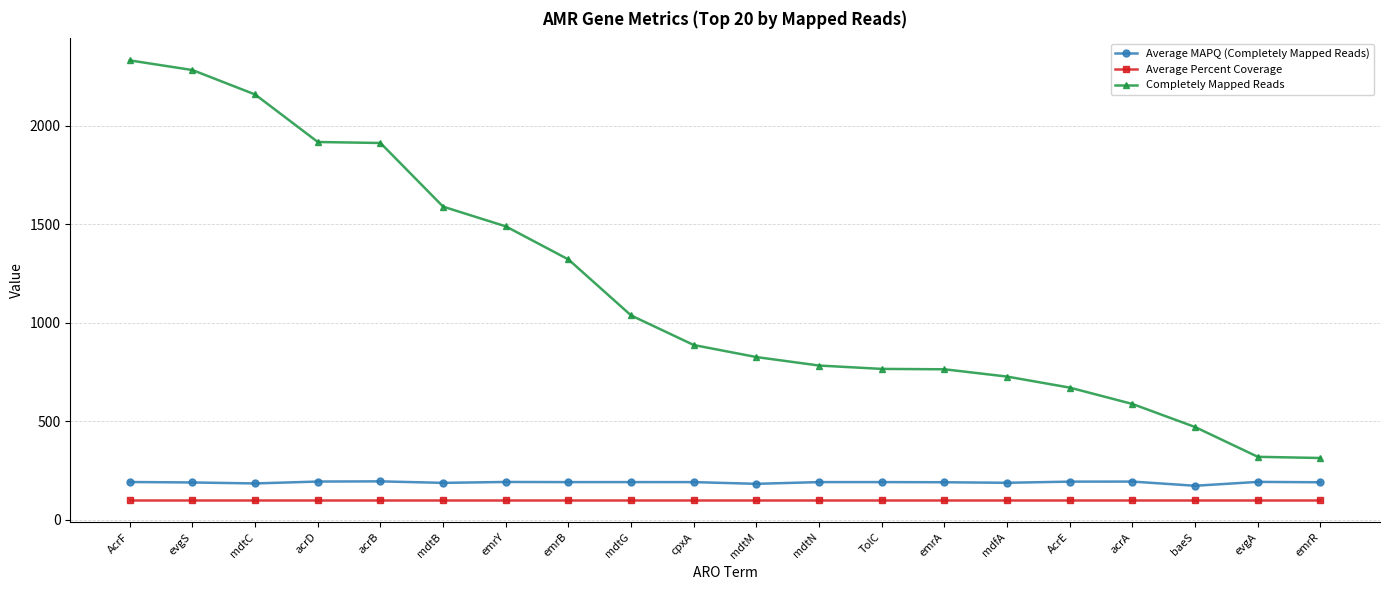

True or false: Average MAPQ (Completely Mapped Reads) has more than 0 points higher than both neighbors.

True